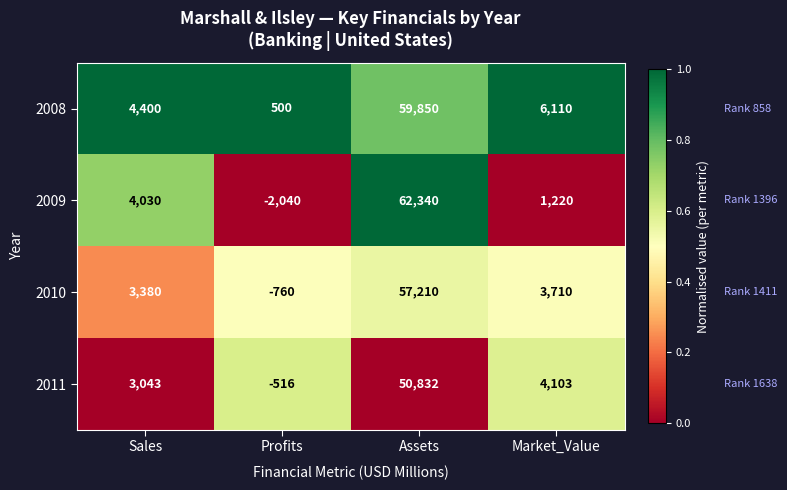

At which category is the sum across all series the highest?

Assets